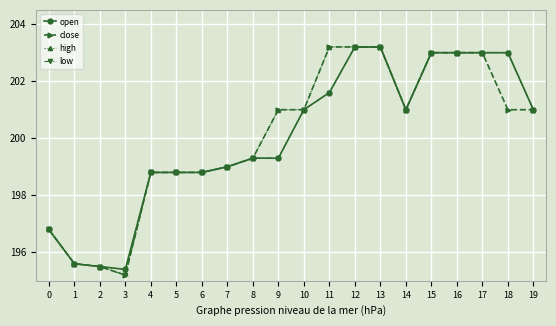

What is the value of the close point at the 20th from the left?

201.0